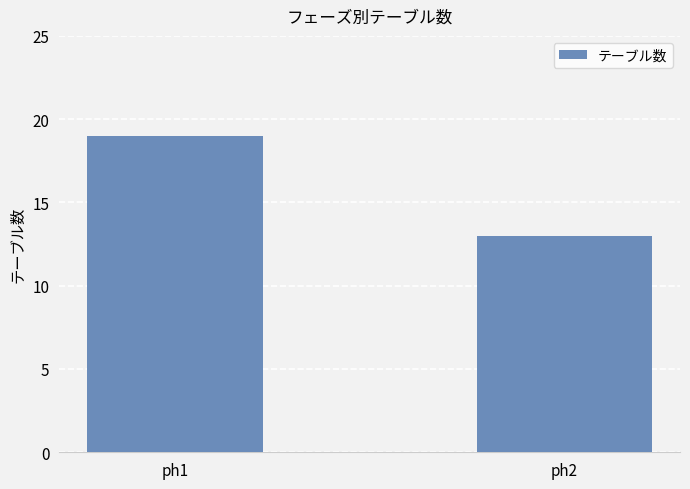

What is the difference between the values at ph2 and ph1?

6